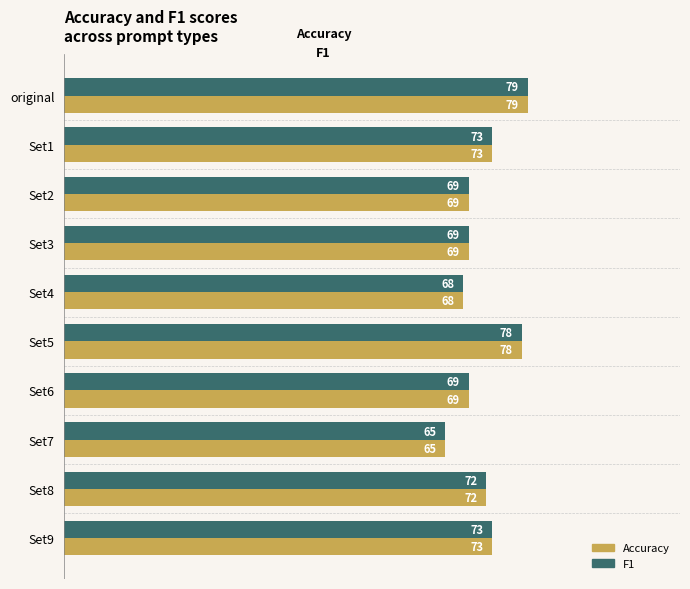

What is the average value of the Accuracy series?

72